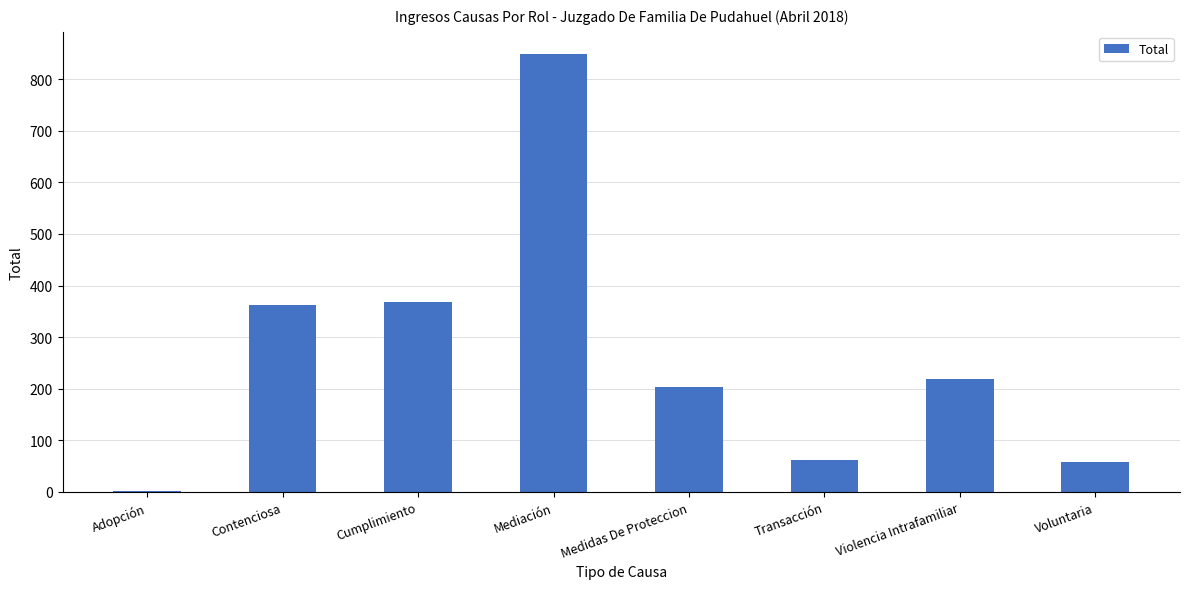

Which label corresponds to the largest value in the chart?

Mediación